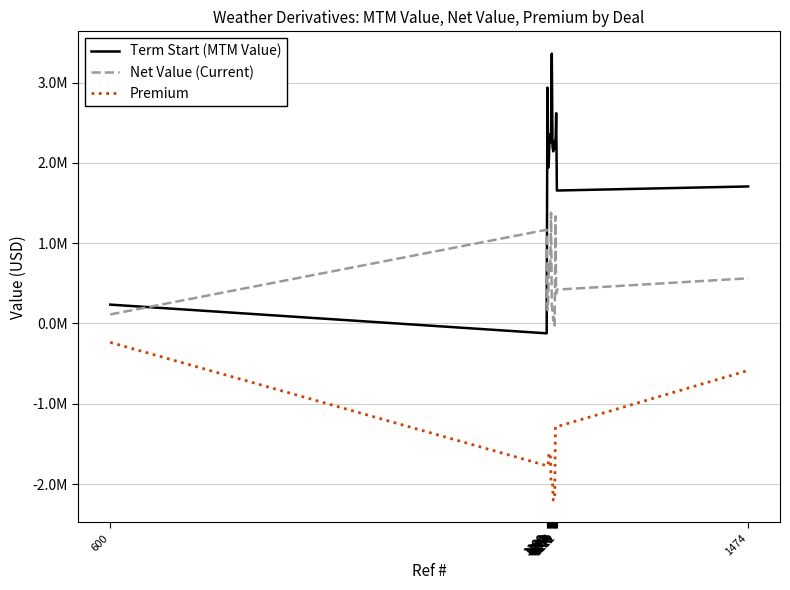

Does the chart display data point markers on the line(s)?

No